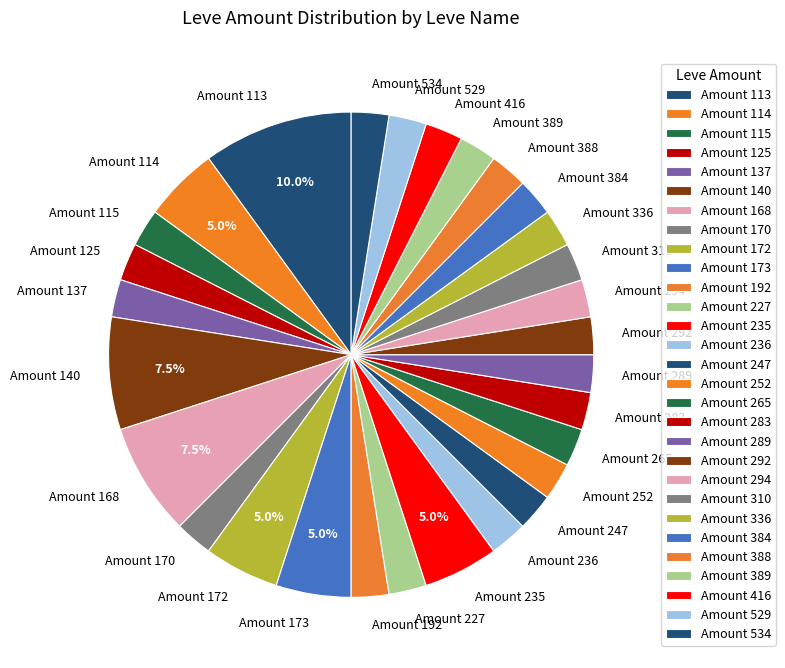

Approximately how many times larger is the value at Amount 227 compared to Amount 384?

1.0